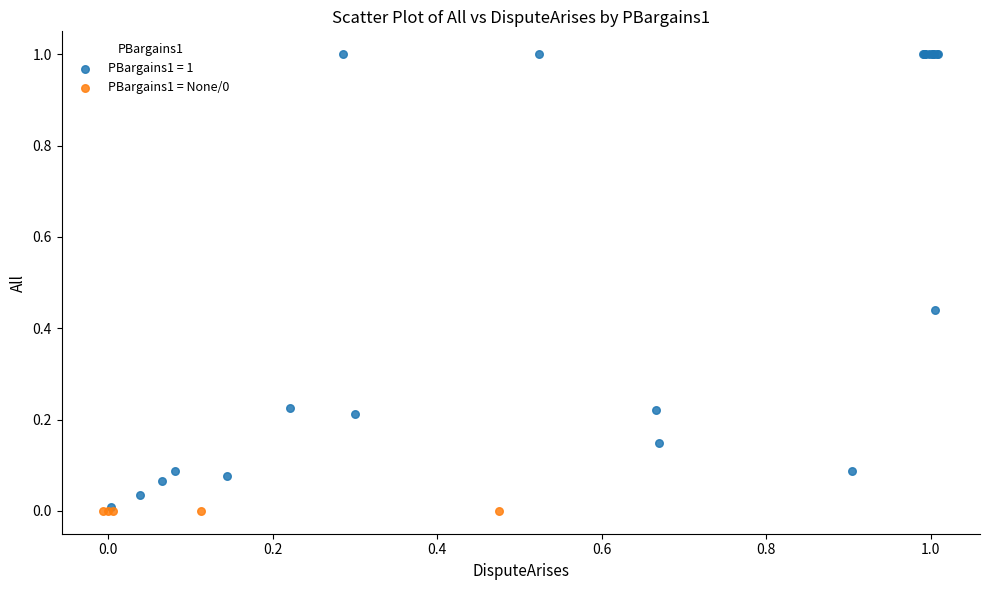

Which series contains the highest Y value?

PBargains1 = 1